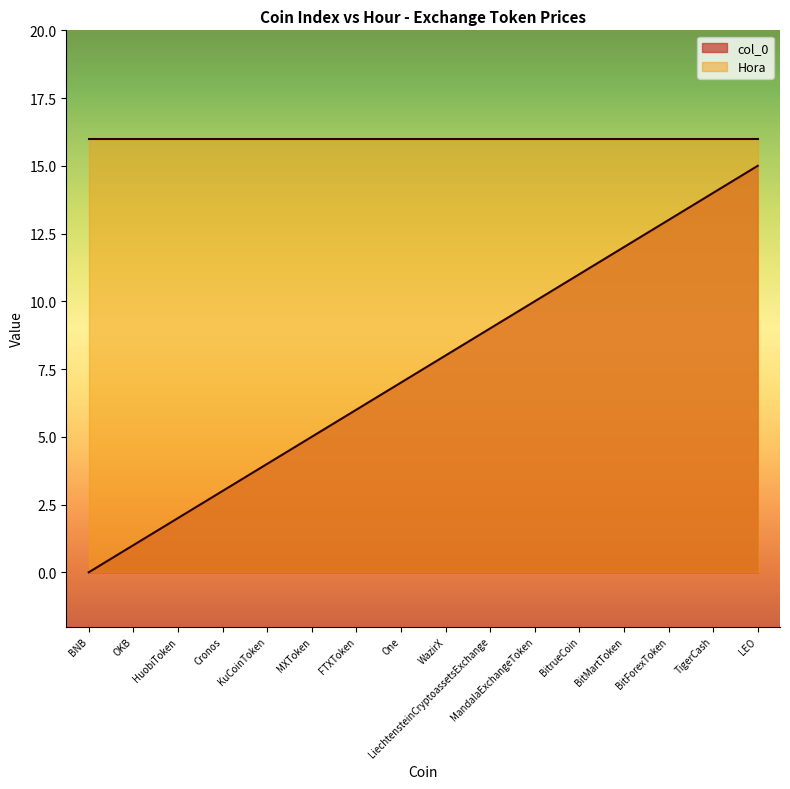

How many data points does each series have?

16